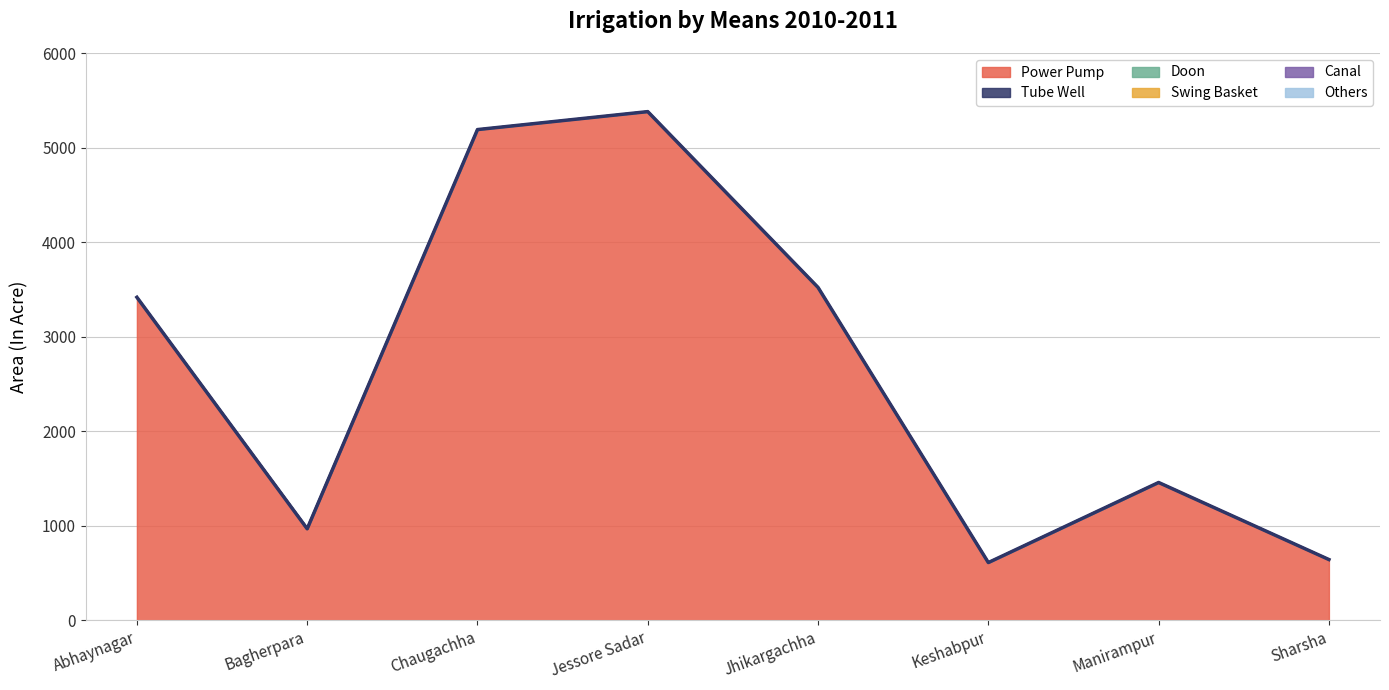

List the labels in order of Others value, smallest first.

Abhaynagar, Bagherpara, Chaugachha, Jessore Sadar, Jhikargachha, Keshabpur, Manirampur, Sharsha